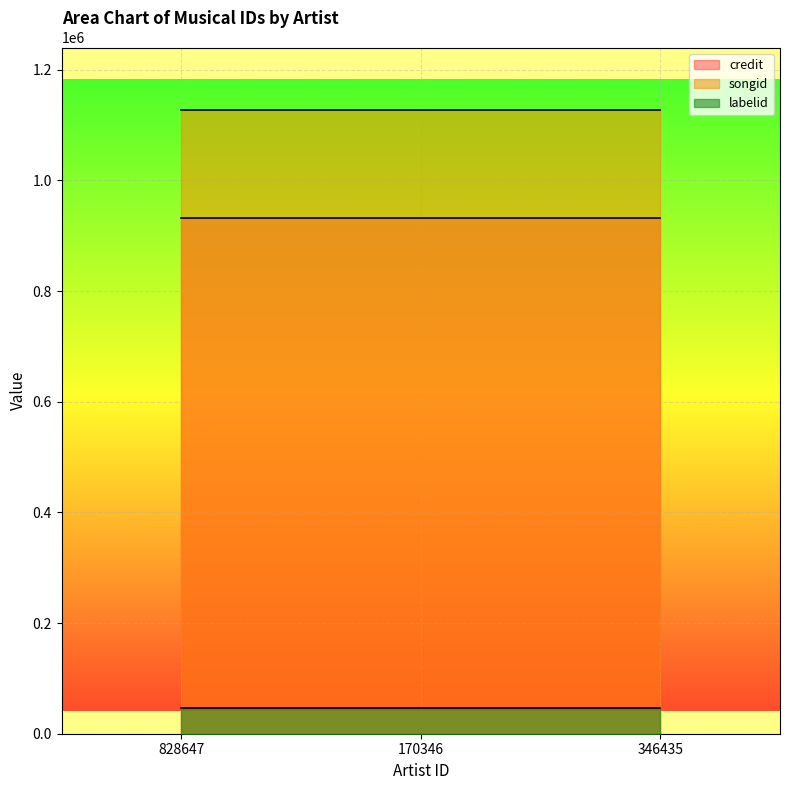

Which category has the highest value across all series?

828647